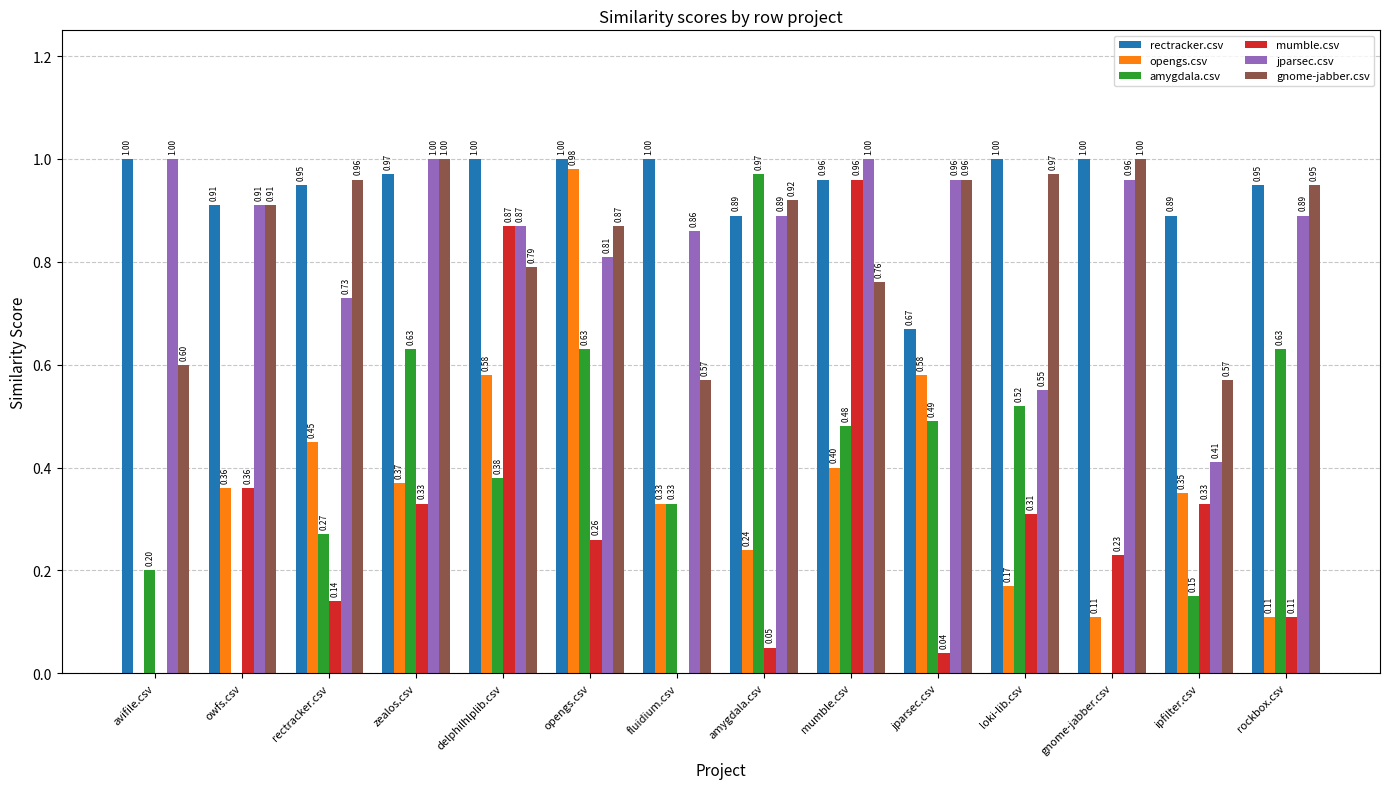

Which series changed the most between zealos.csv and mumble.csv?

mumble.csv